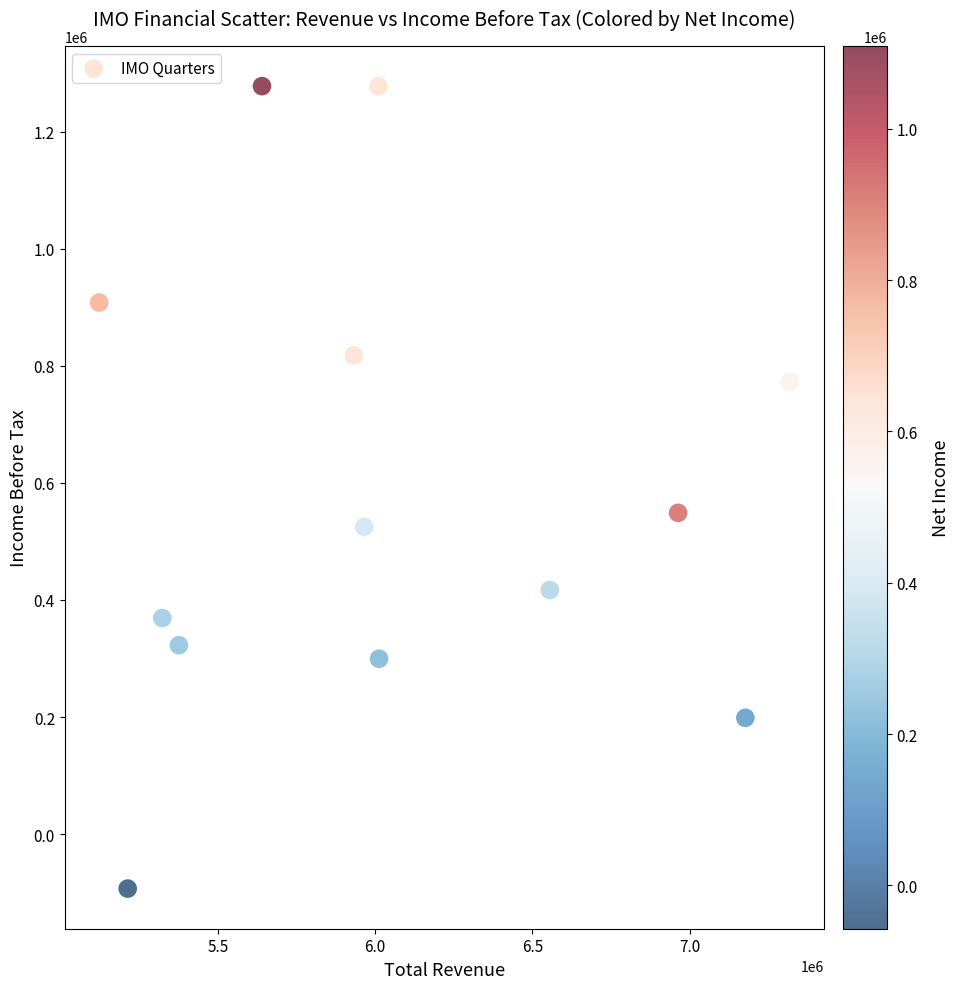

What Y value in the scatter plot is closest to 592300?

548800